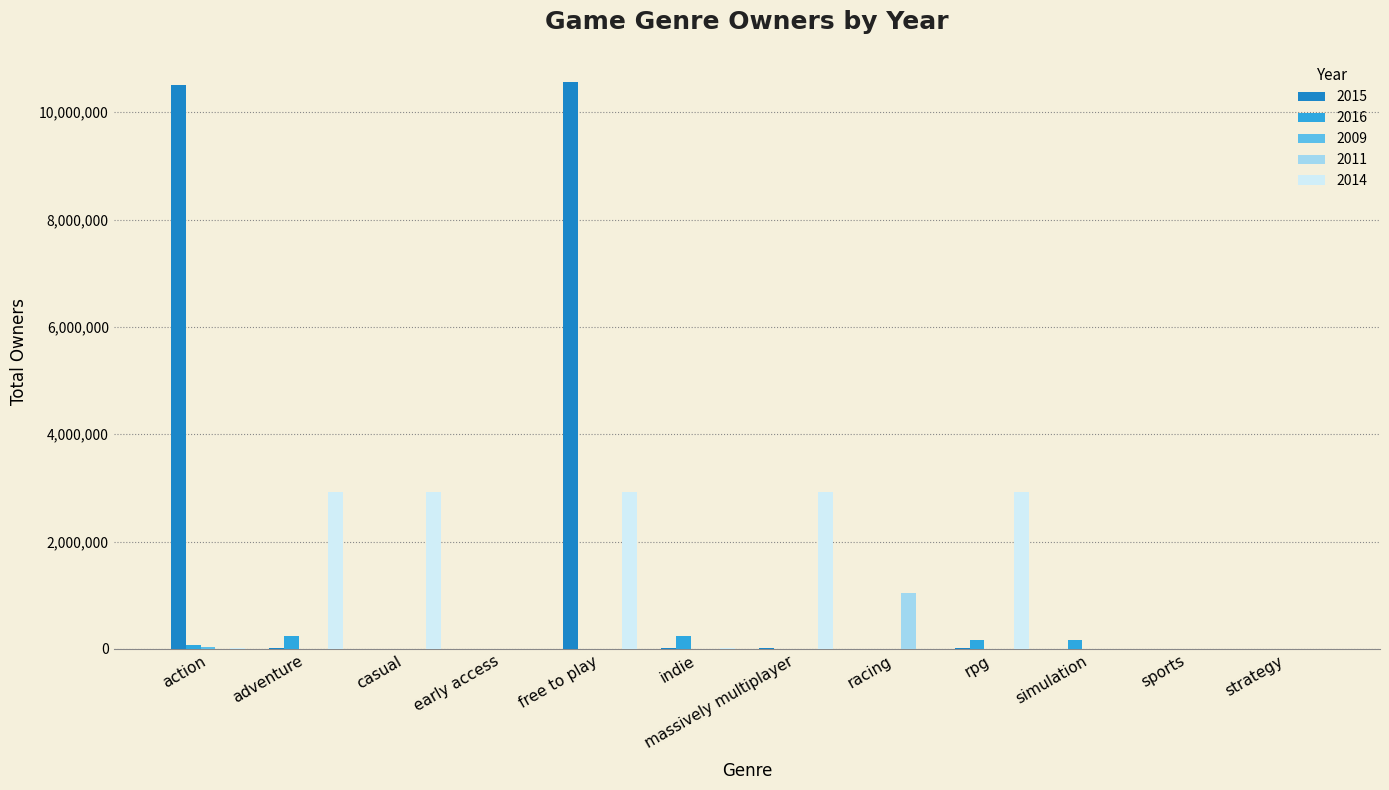

At which category is the sum across all series the highest?

free to play